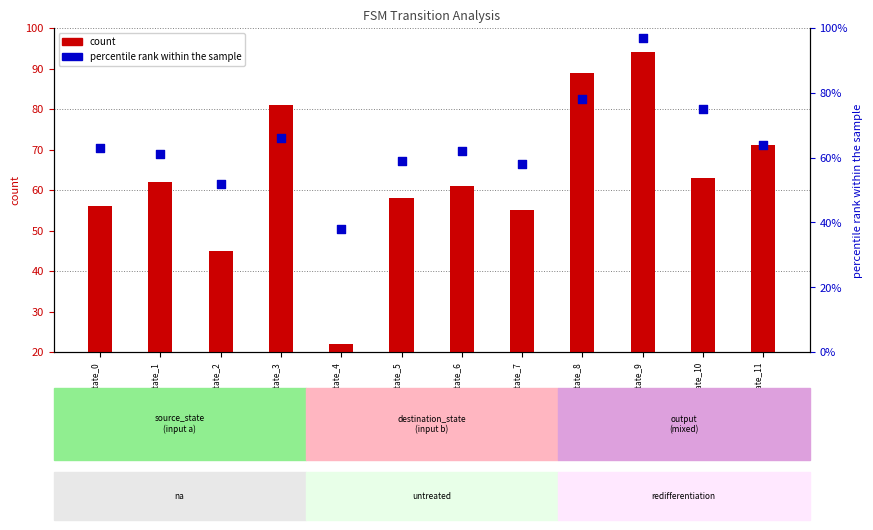

What is the total value across all series at state_10?

138